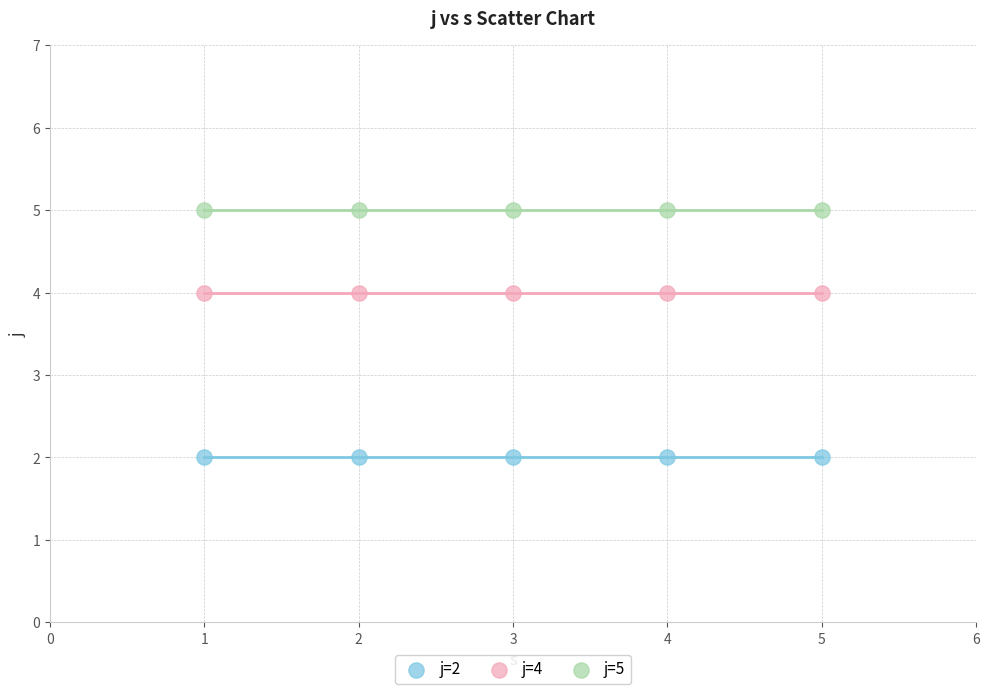

Which series contains the lowest Y value?

j=2